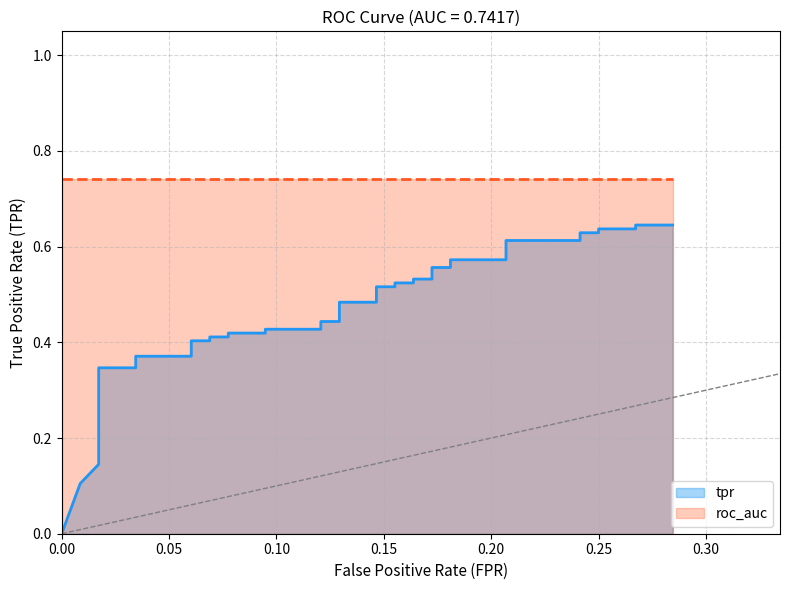

What is the difference between the second highest and minimum values?

0.6